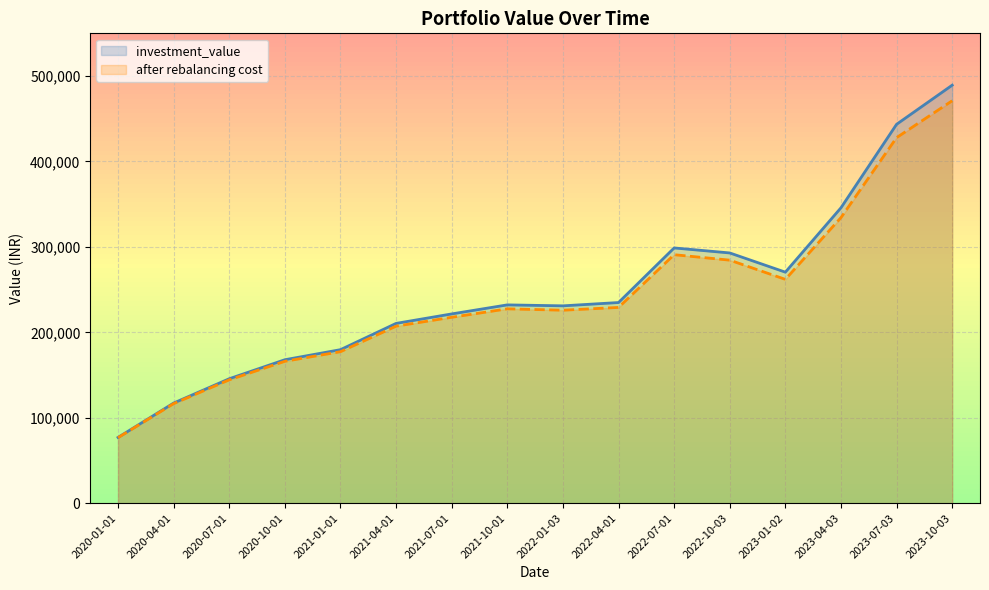

How many interior local peaks does the investment_value series have?

2